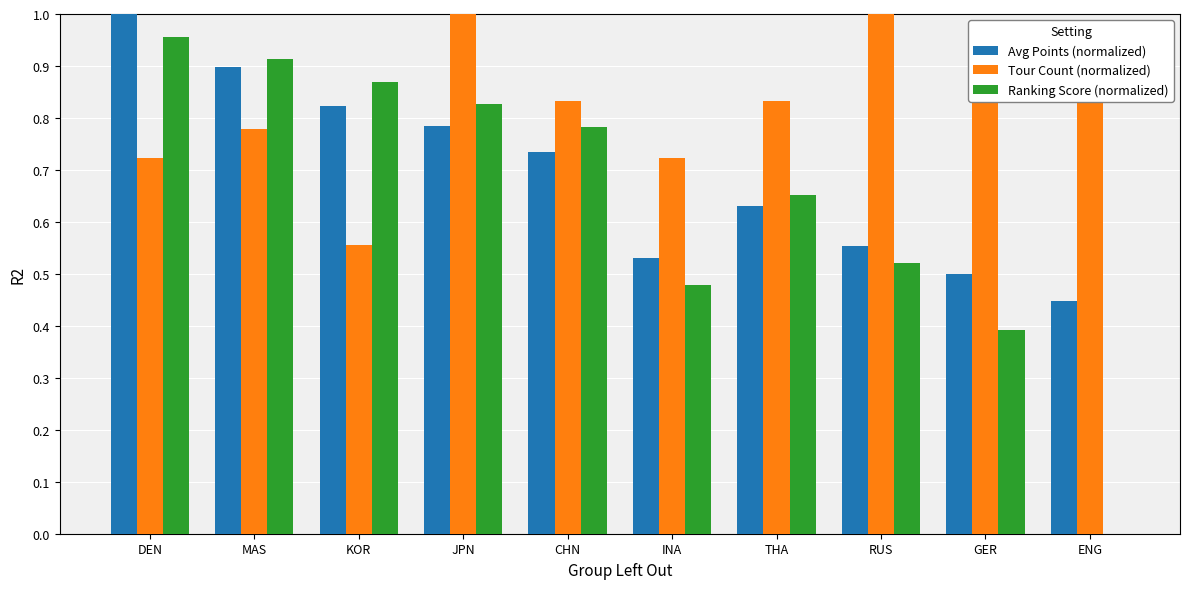

What is the sum of the Ranking Score (normalized) values at MAS and KOR?

1.8